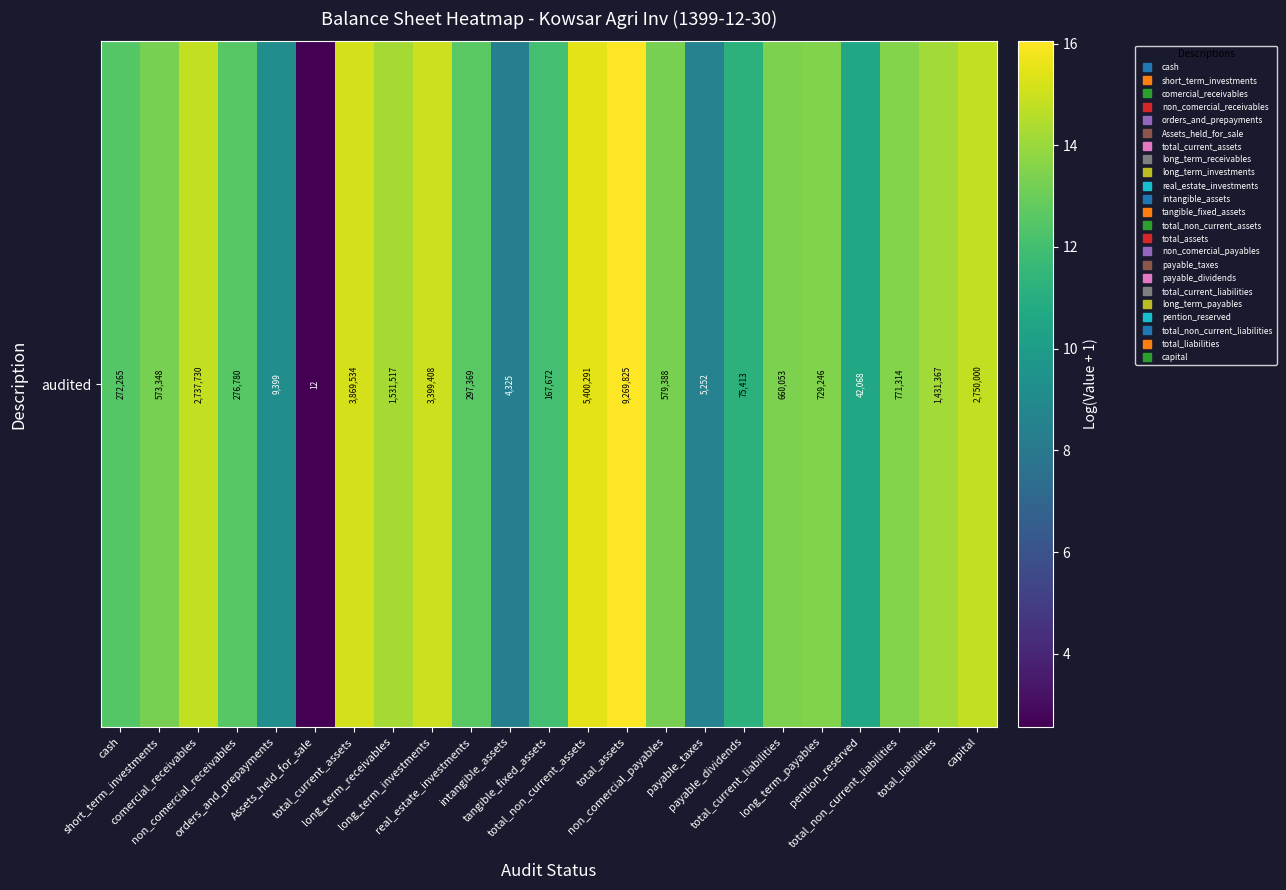

At which label is the value closest to 9?

orders_and_prepayments